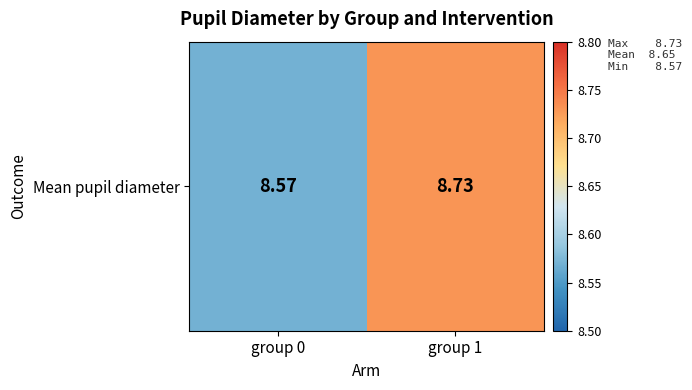

What is the sum of the values at group 0 and group 1?

17.3